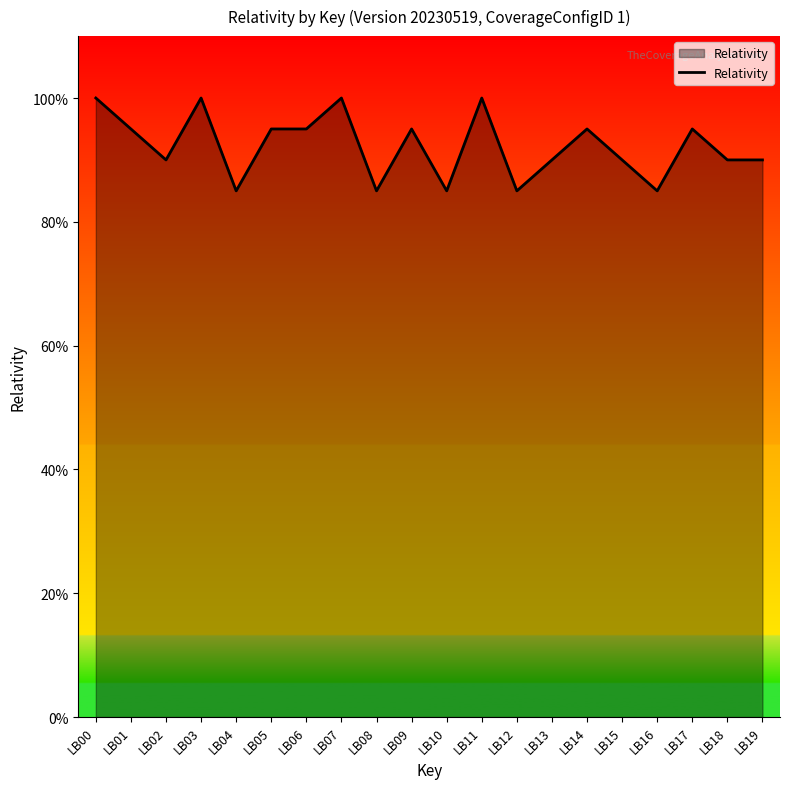

Does the chart display data point markers on the line(s)?

No